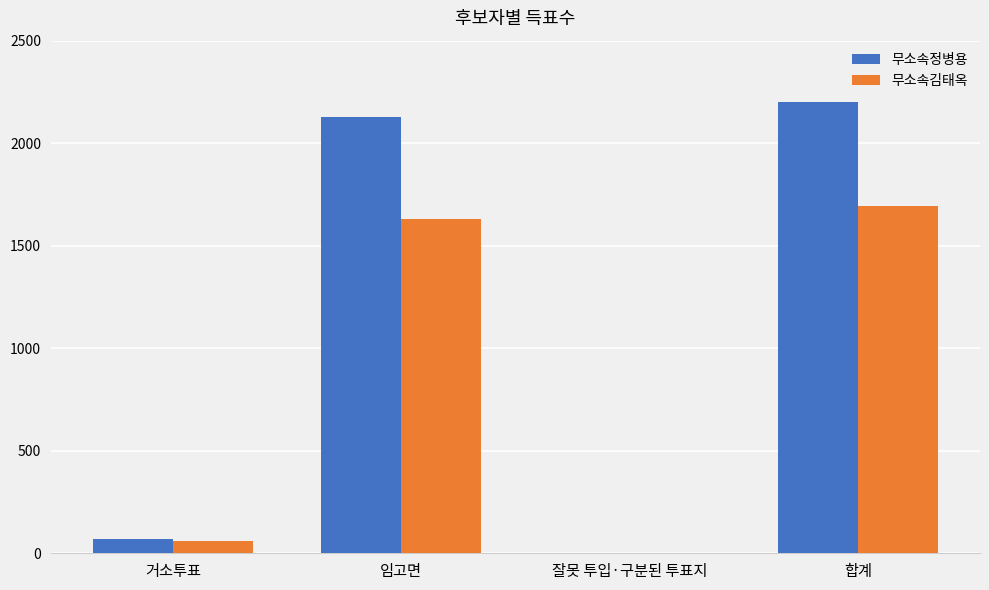

What is the greatest value displayed?

2199